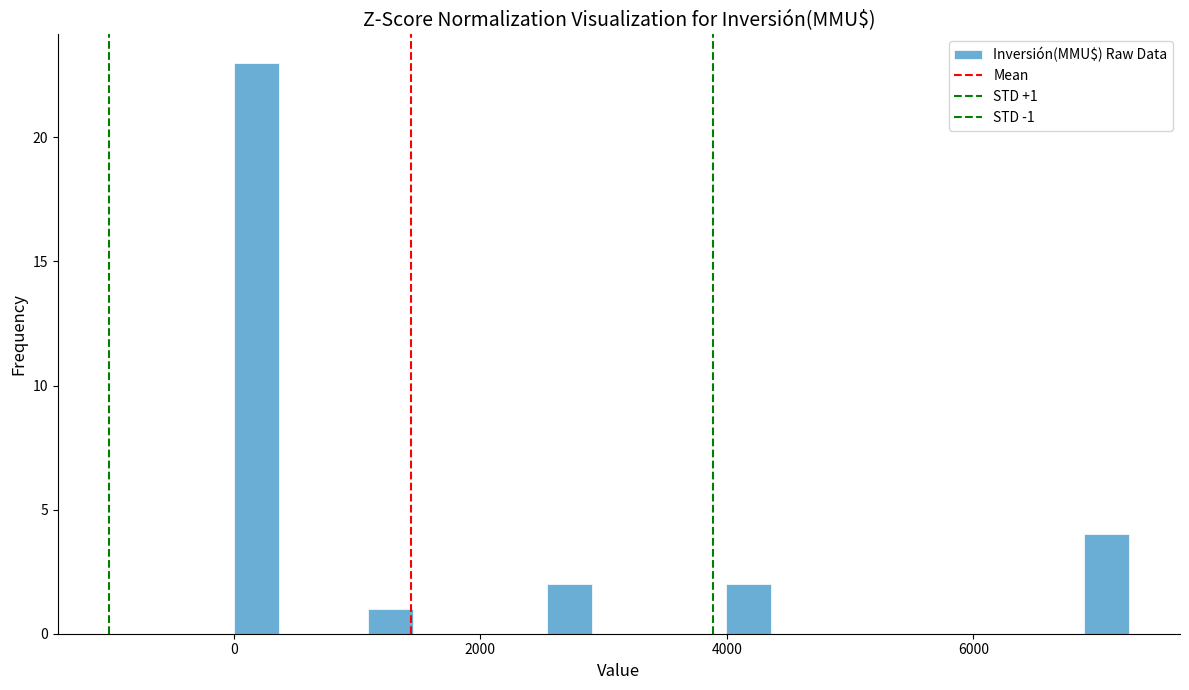

Around what value on the x-axis is the tallest bar? Give the approximate position of its centre, as read against the axis.

200